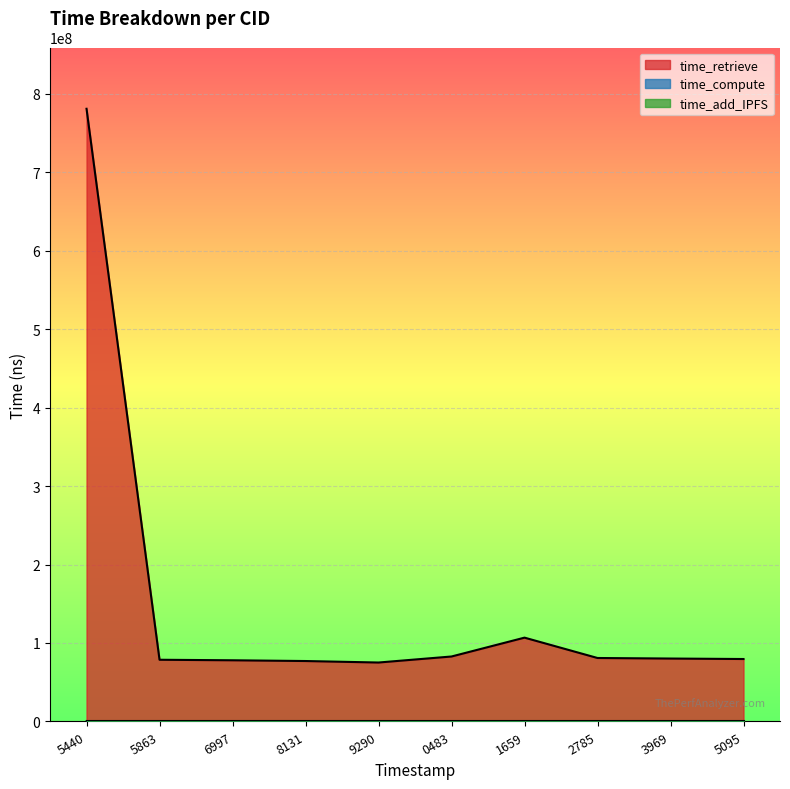

The time_retrieve series shows 106805456 at 1659. True or false?

True